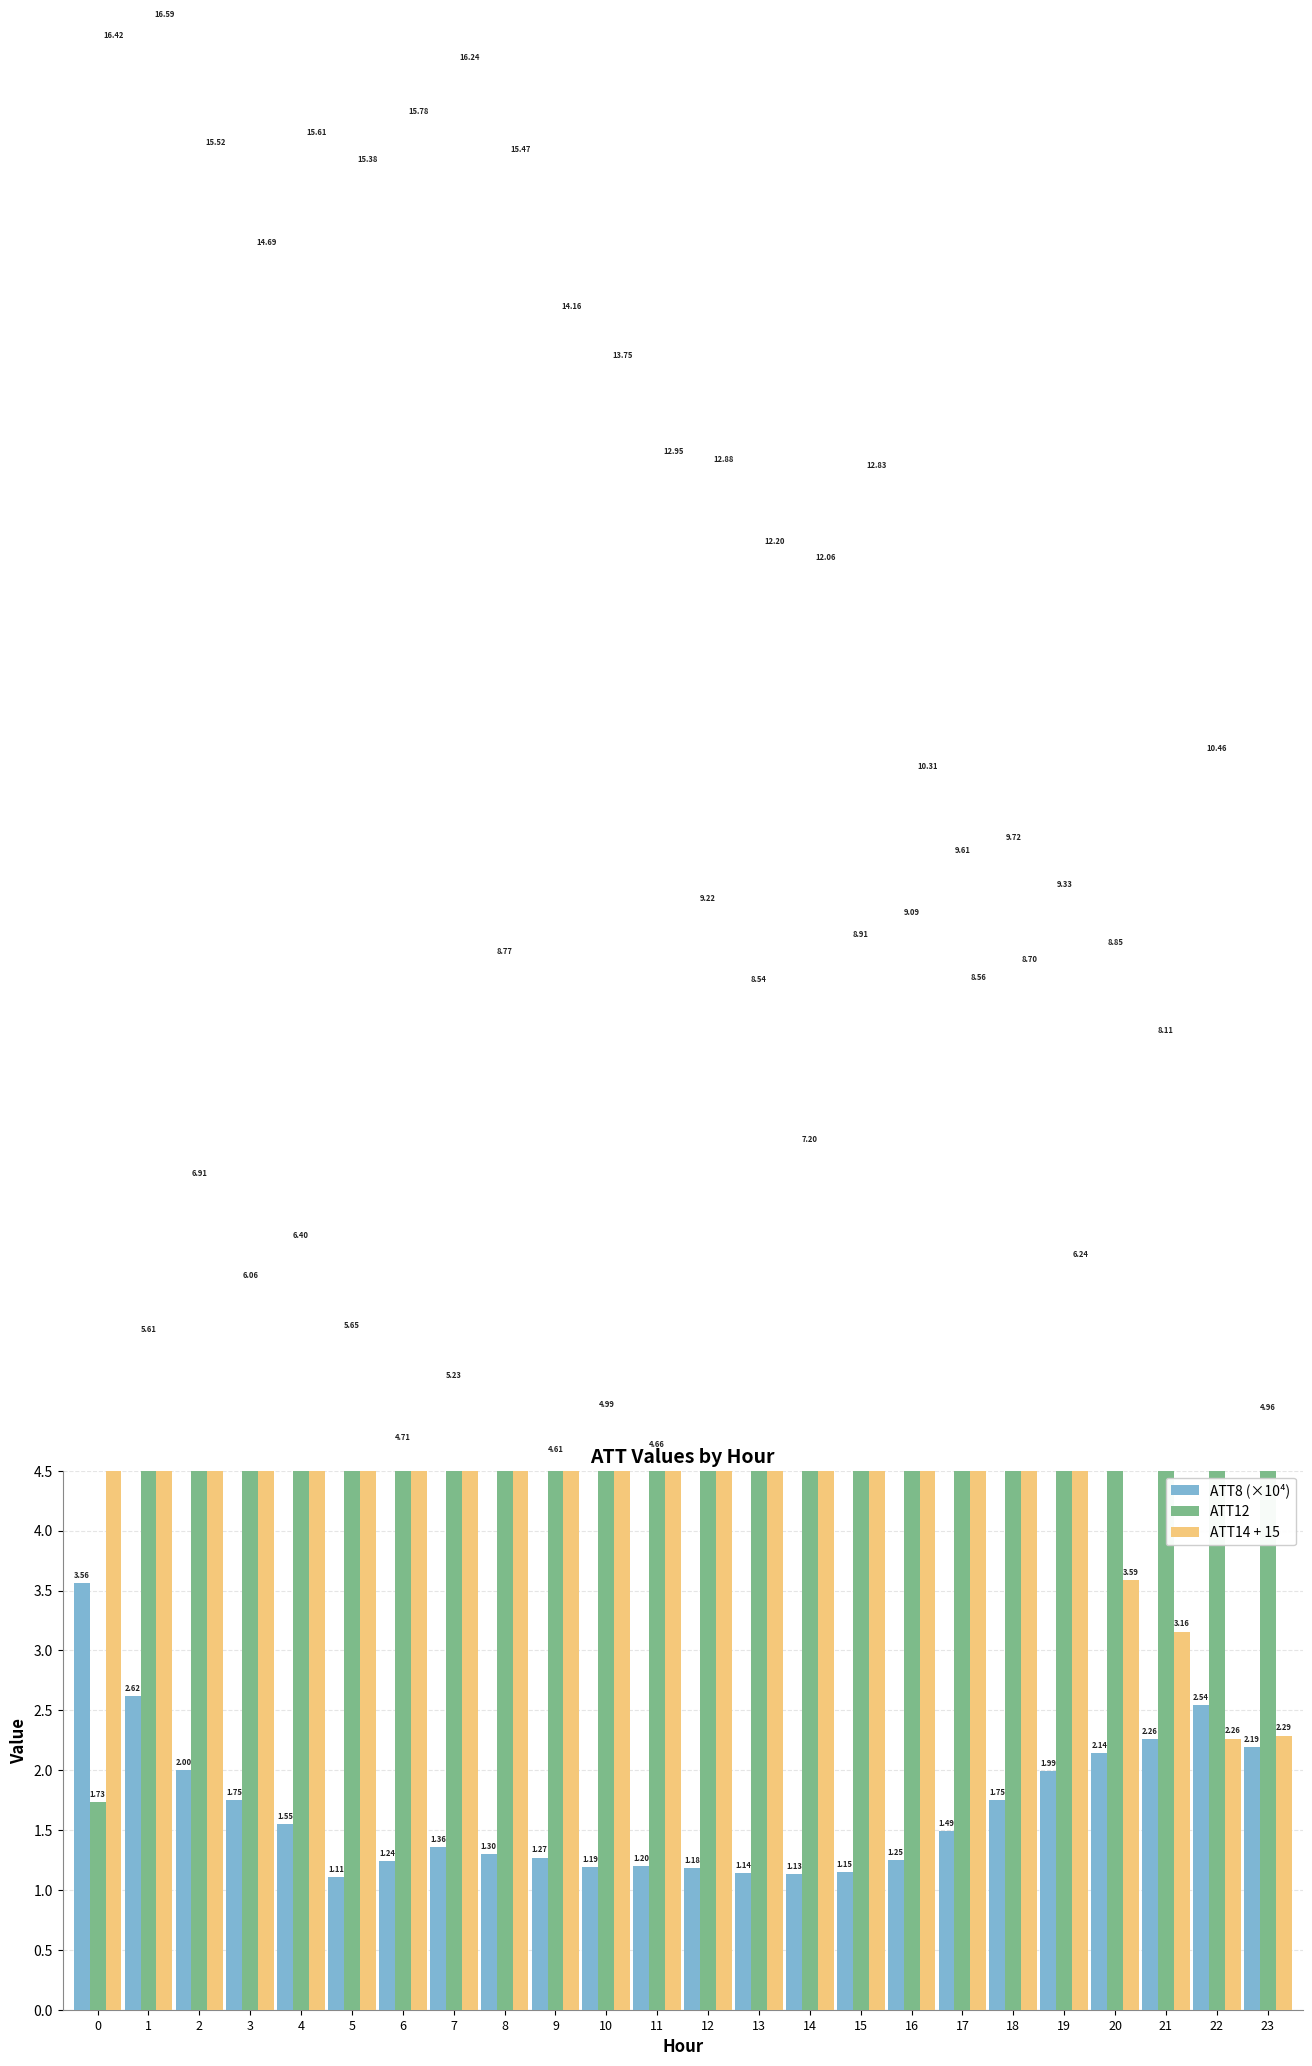

Does the chart contain any negative values?

No